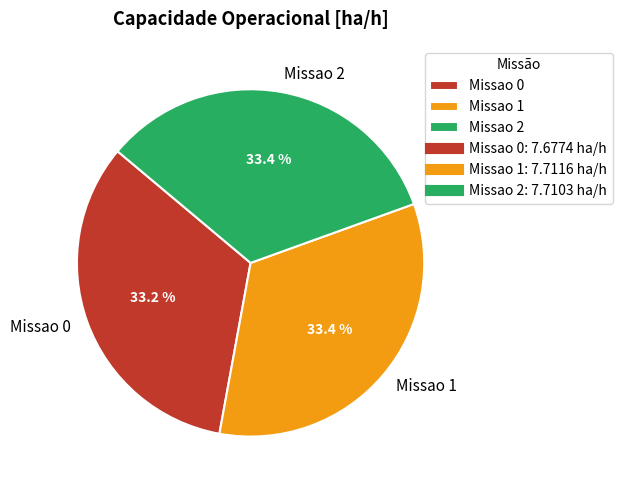

The Missao 1 slice represents 20% of the pie. True or false?

False